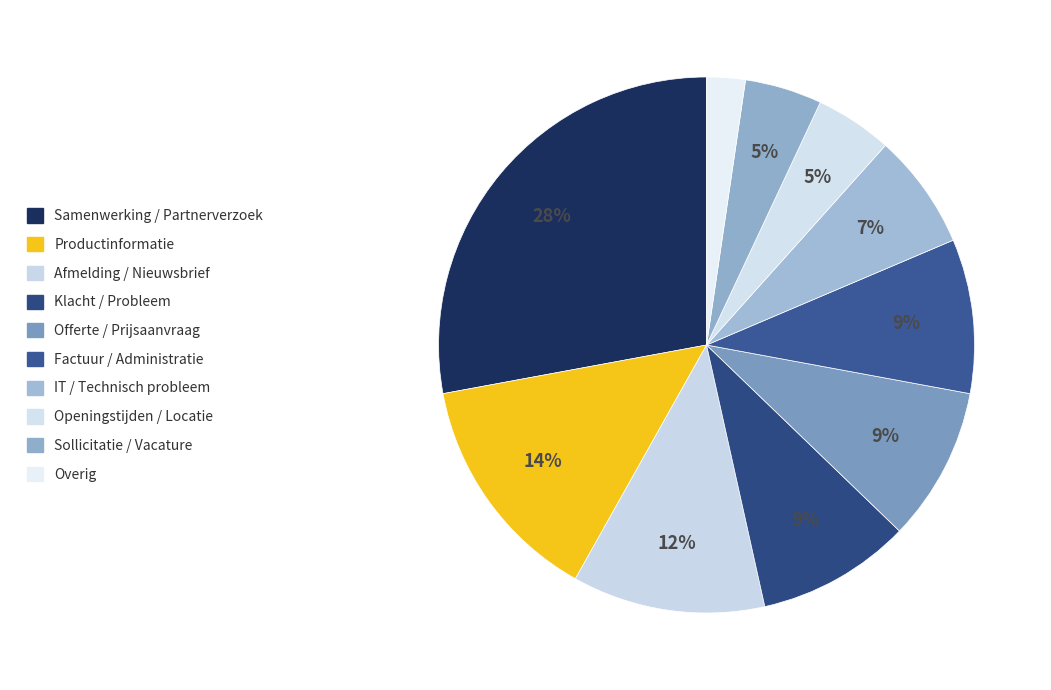

Is Factuur / Administratie the majority of the pie?

No